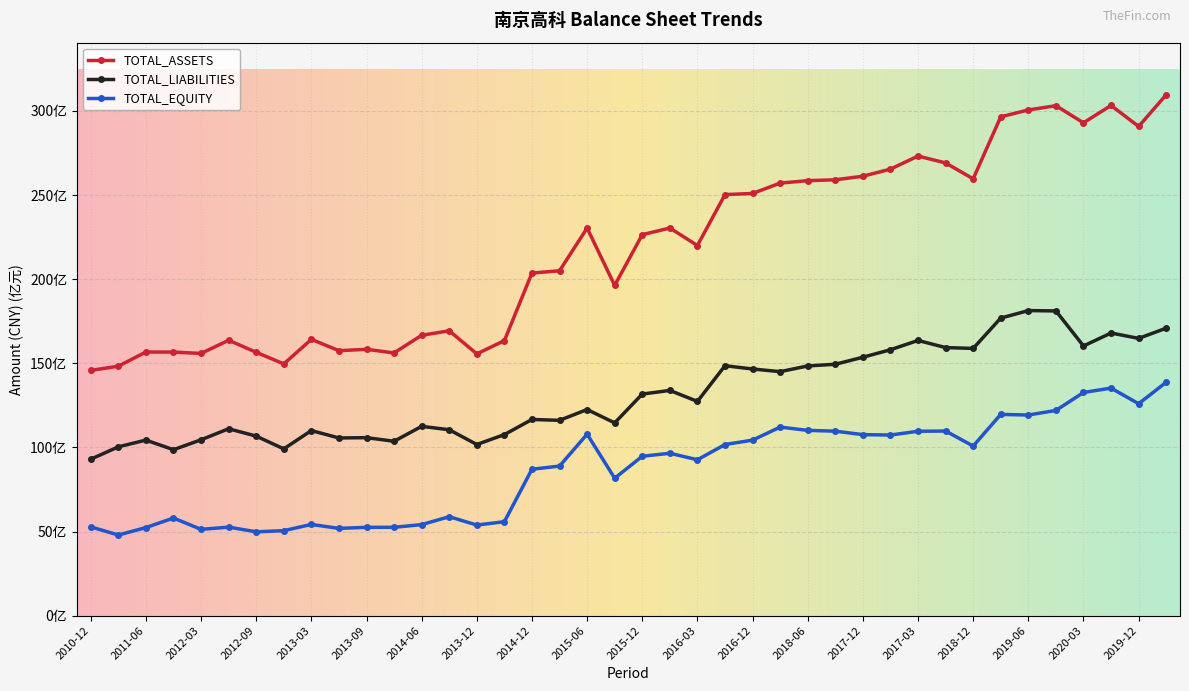

Is this an area chart (filled region under the line)?

No